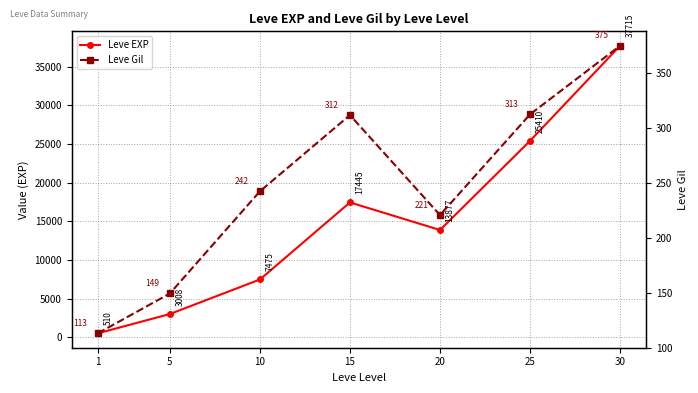

At which label is Leve EXP closest to 19112?

15